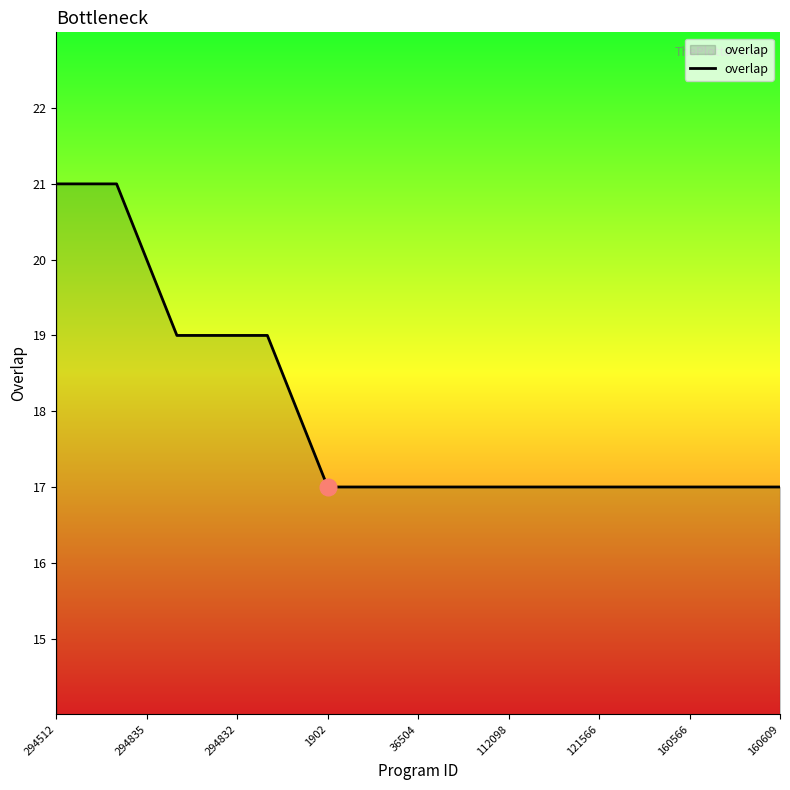

What is the minimum value shown in the chart?

17